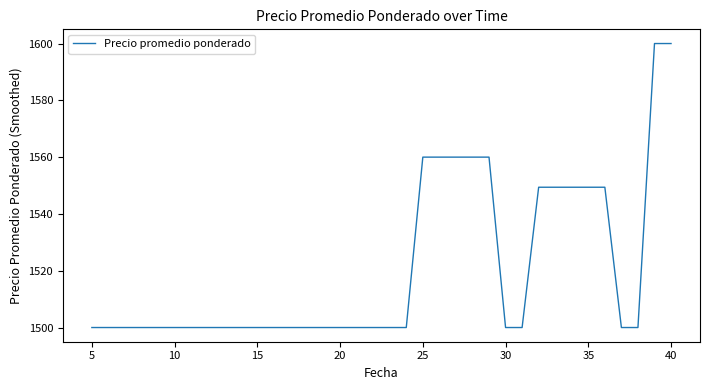

What is the difference between the maximum and minimum values?

100.0